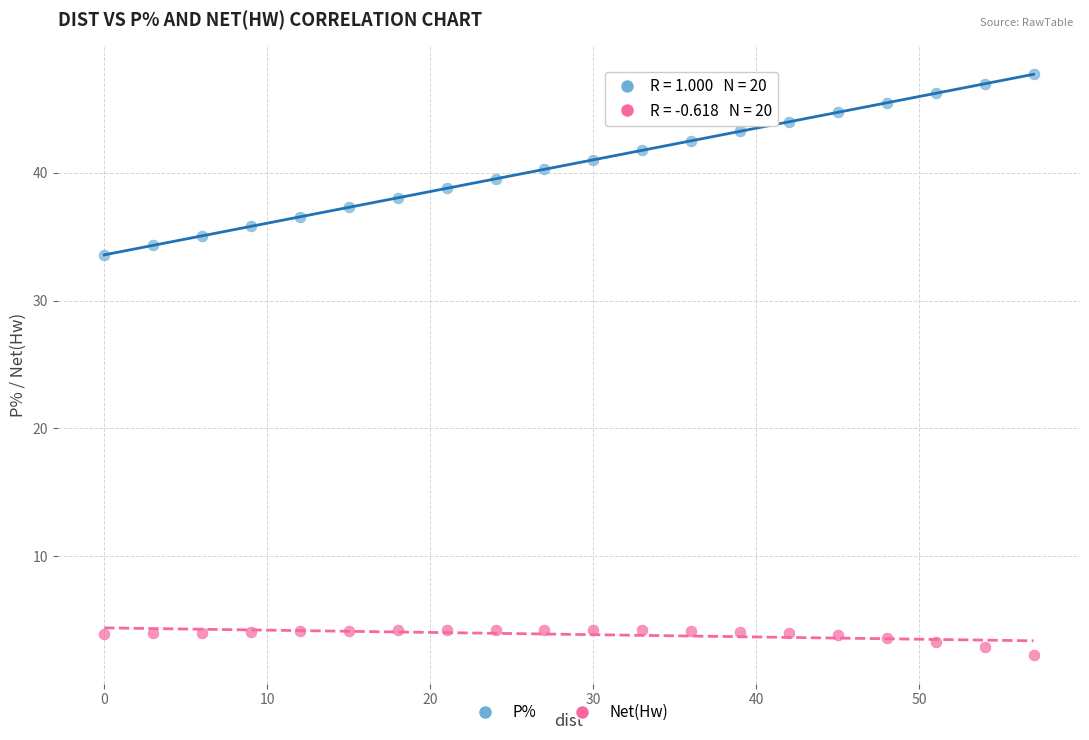

Which series reaches the maximum Y coordinate?

P%